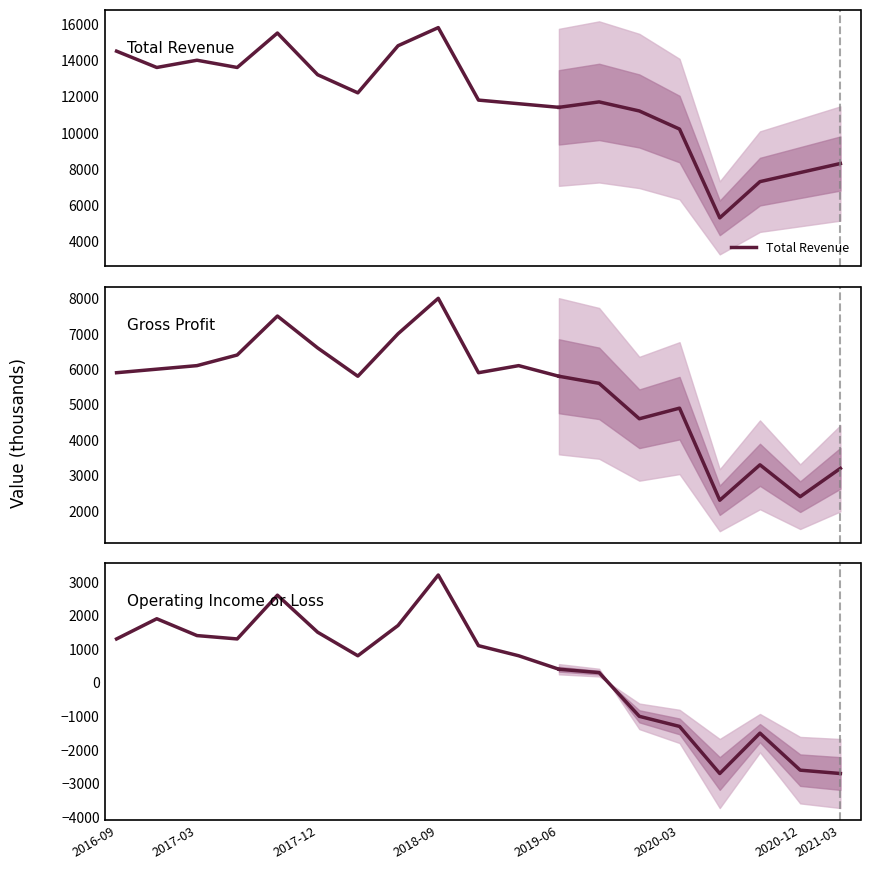

What is the average value of the Total Revenue series?

13500